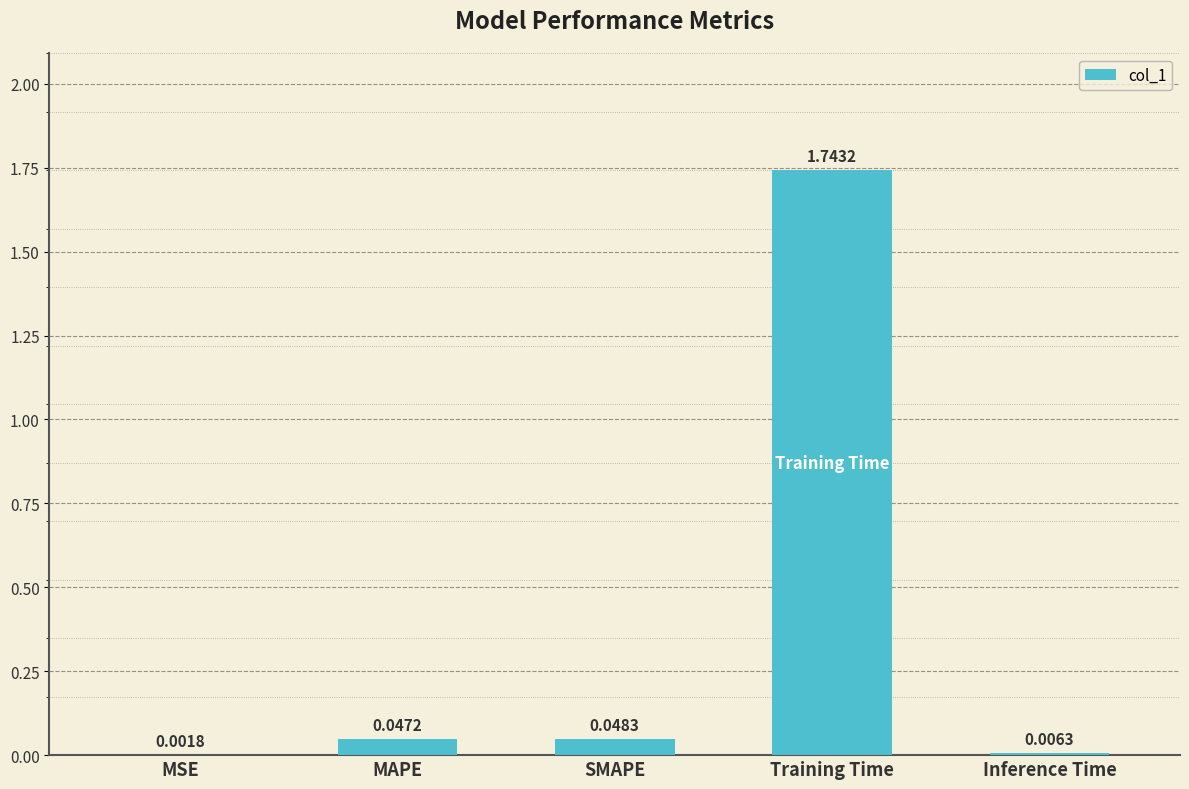

What is the sum of all values?

1.8